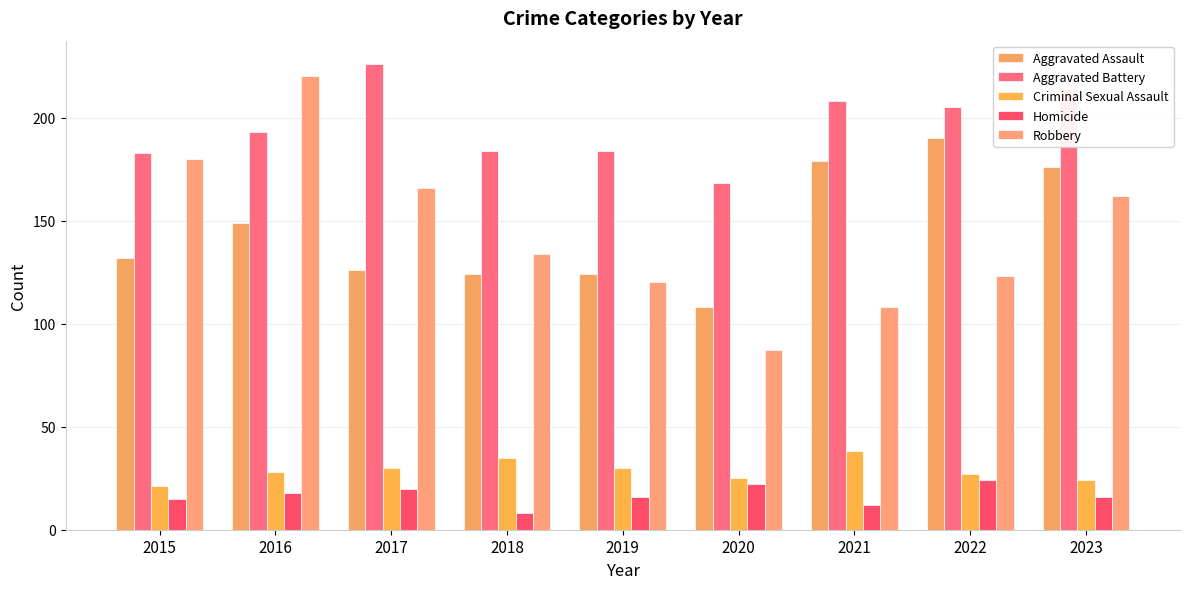

How many categories are shown in the chart?

9